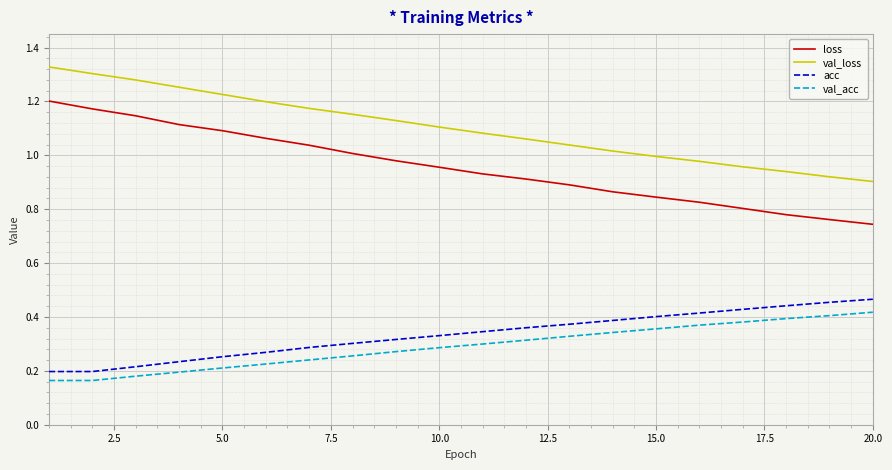

Which series has the largest total across all categories?

val_loss